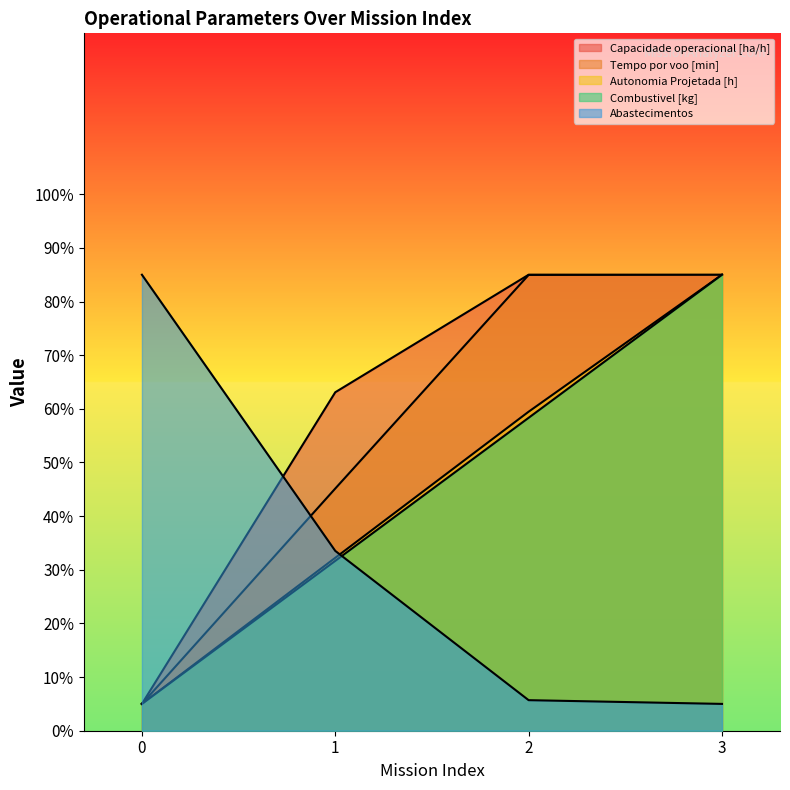

What is the difference between the Combustivel [kg] values at 3 and 0?

80.0